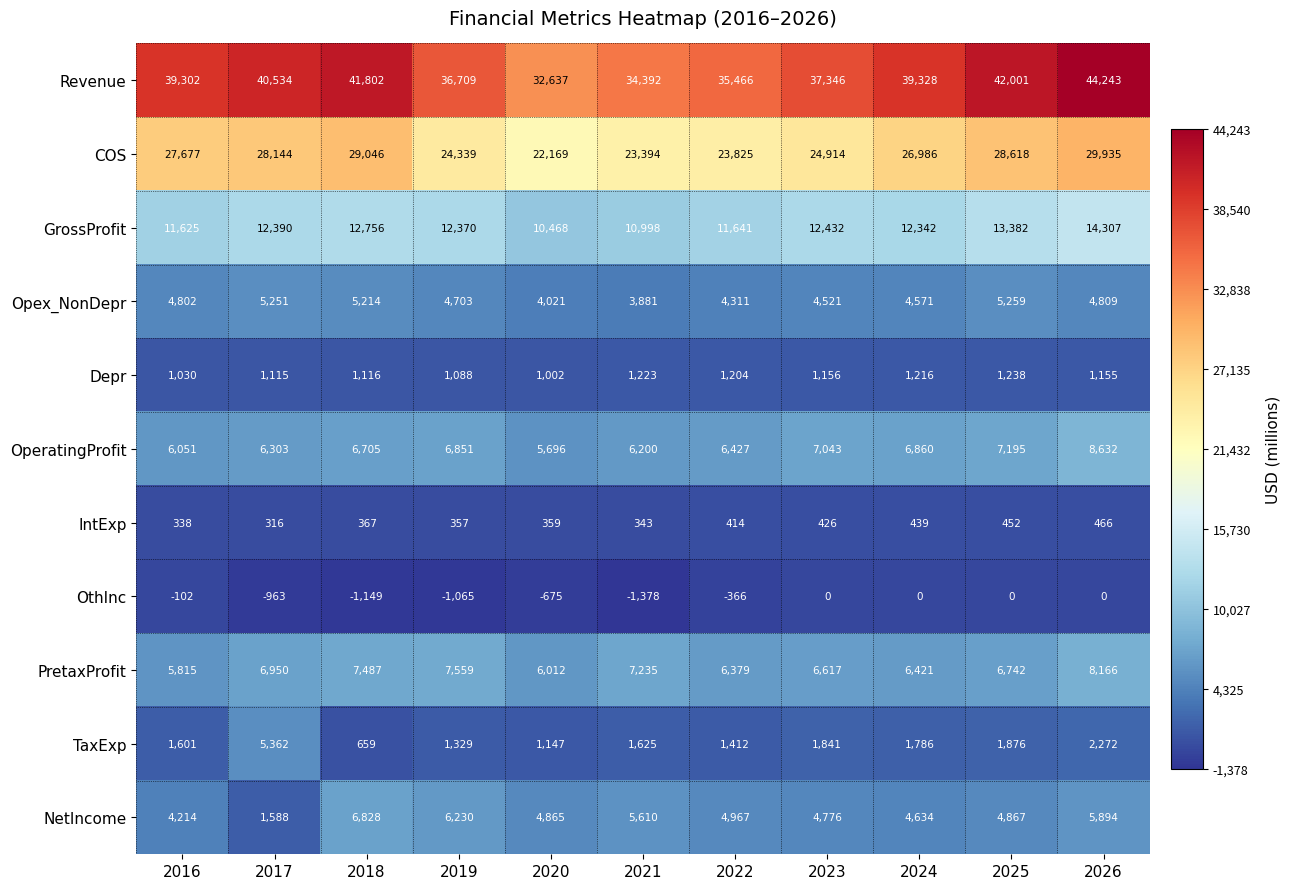

What is the sum of the Opex_NonDepr values at 2026 and 2017?

10060